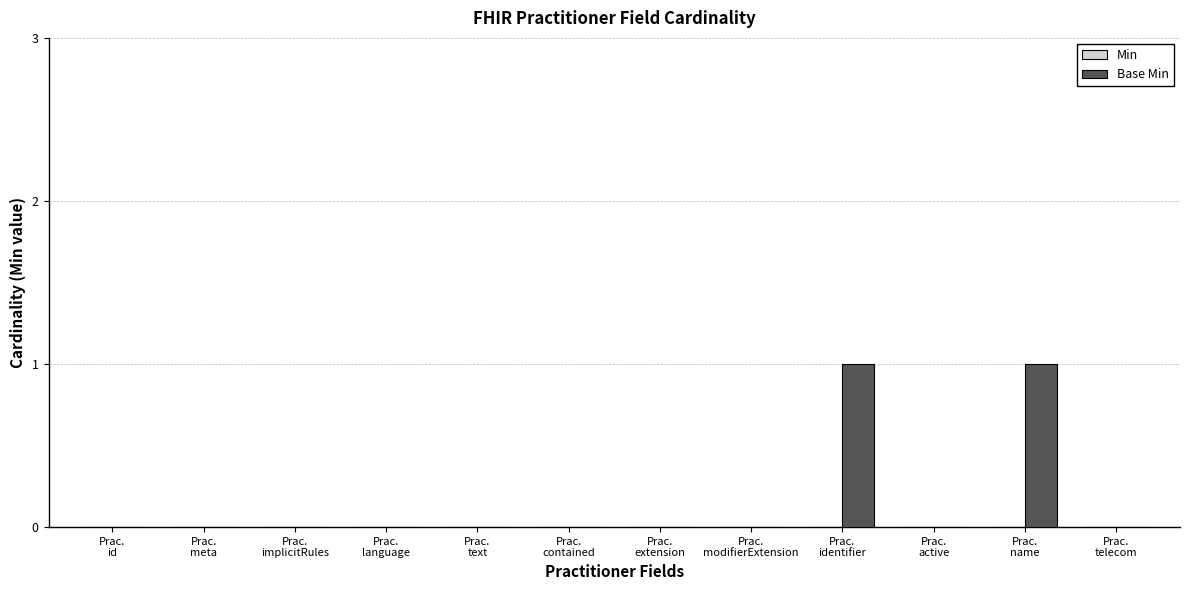

Are the bars horizontal?

No